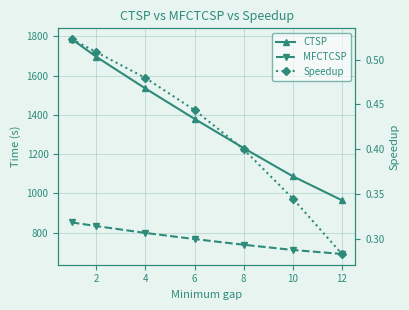

How many Speedup values are between 0 and 1?

7